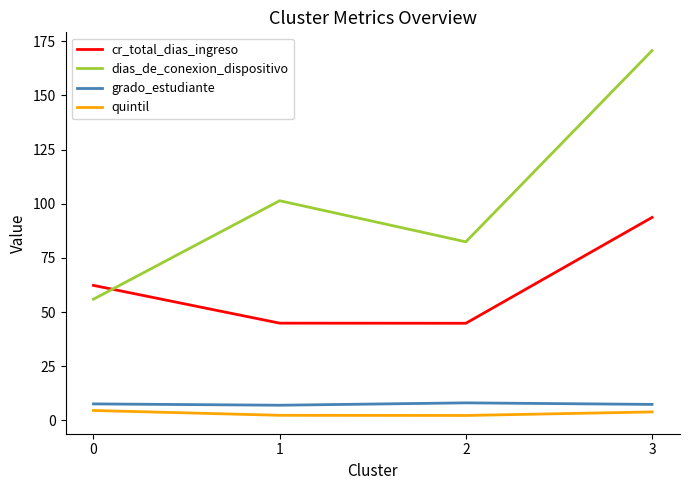

True or false: quintil has a value of 3.9 at 3.

True